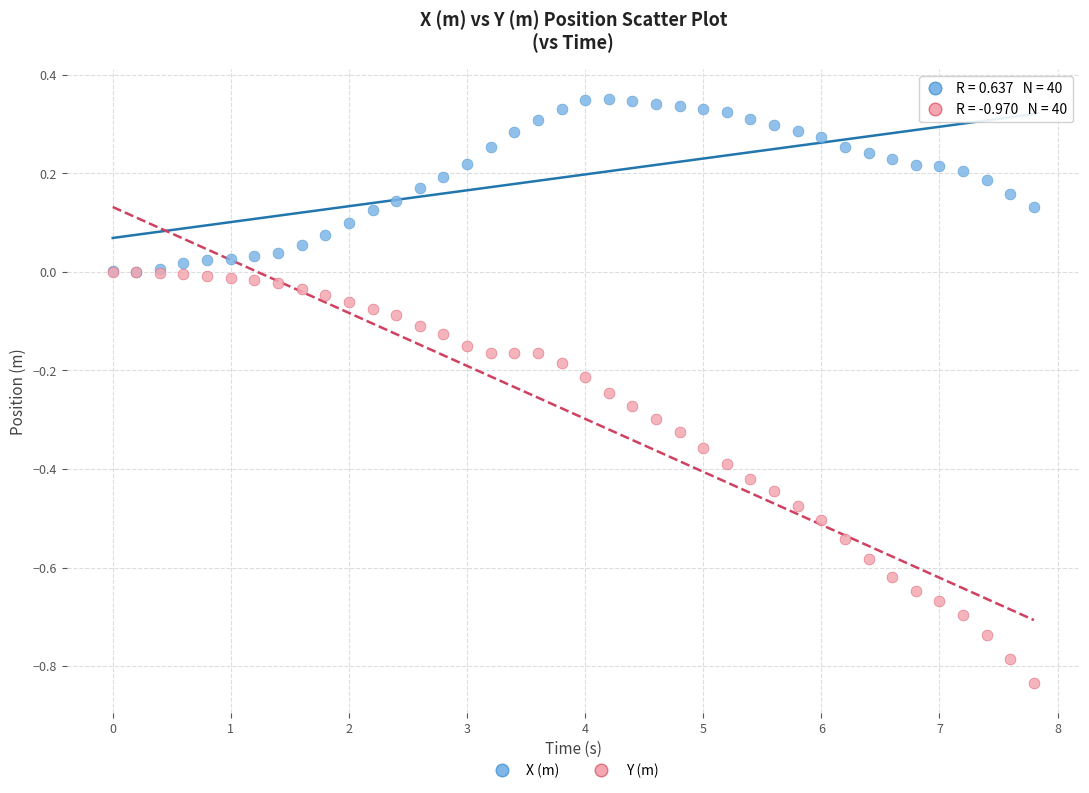

What are all the series names shown in the legend?

X (m), Y (m)